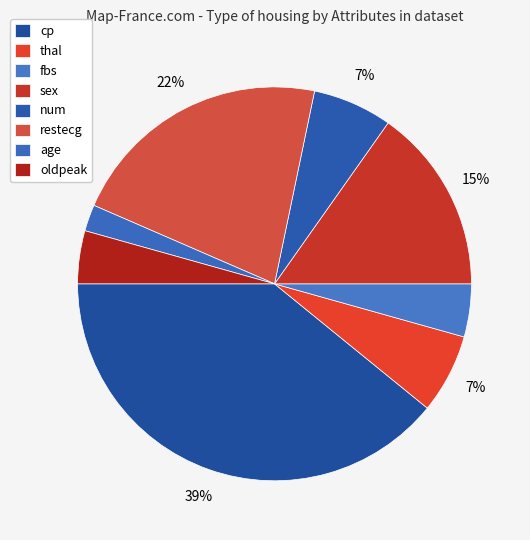

Does fbs represent more than half of the total?

No